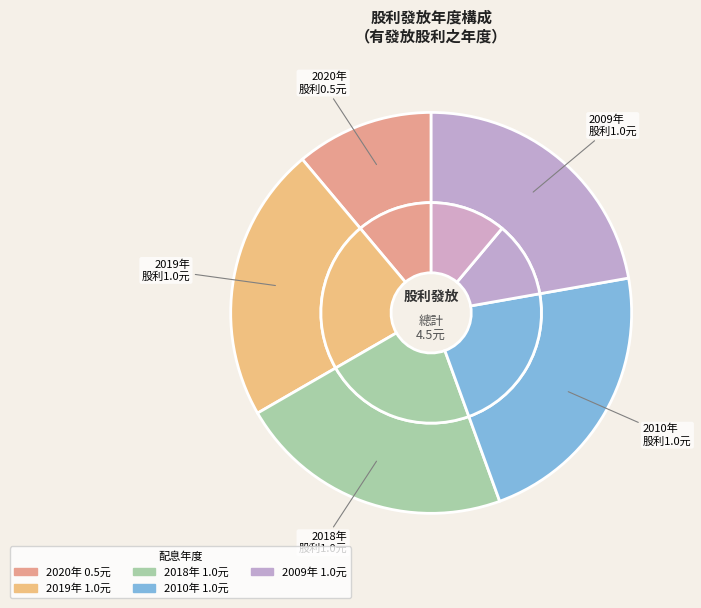

Which slice is the smallest?

2020